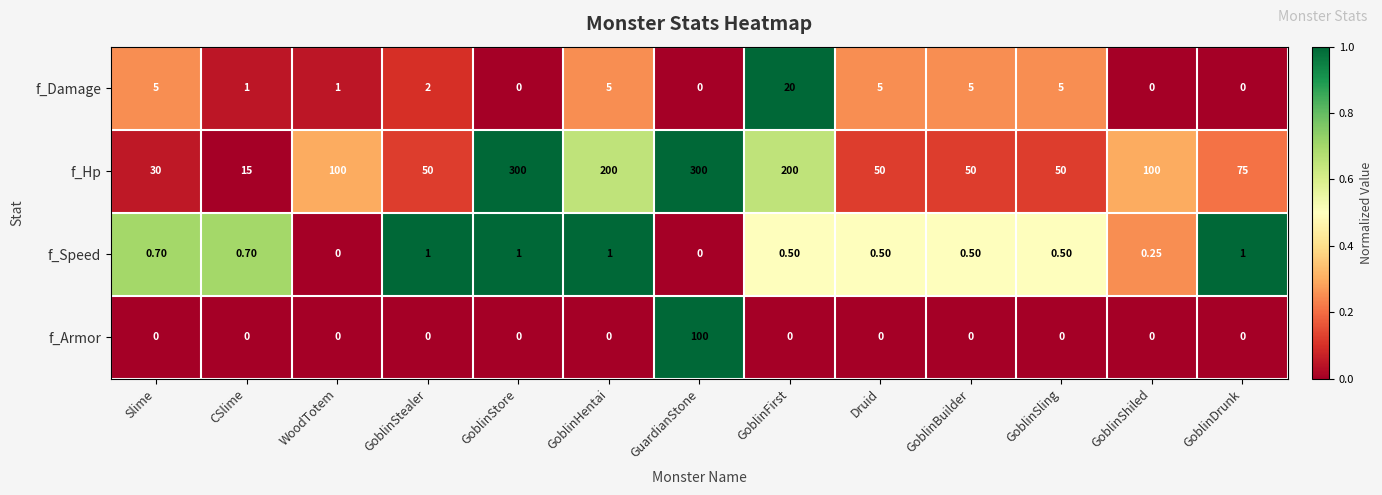

Rank the series by their maximum value, from highest to lowest.

f_Hp, f_Armor, f_Damage, f_Speed